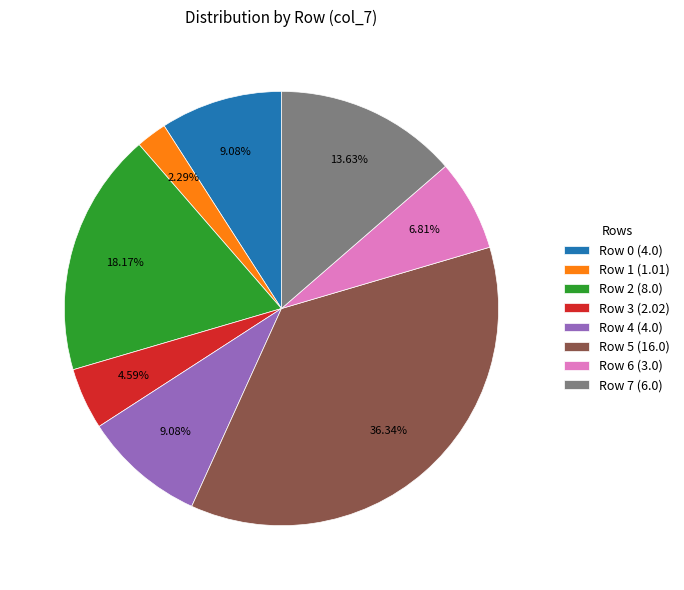

Does Row 3 account for over 50% of the chart?

No